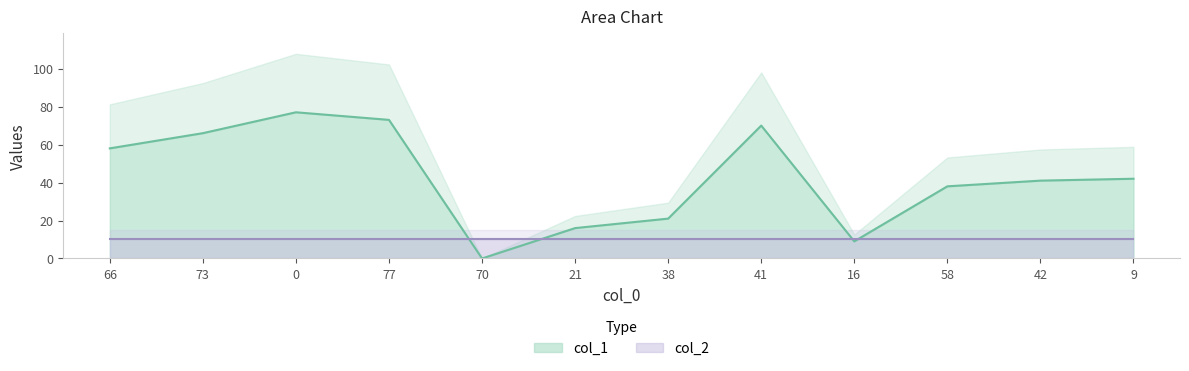

Reading left to right, what are all the values shown in this chart?

58	66	77	73	0	16	21	70	9	38	41	42